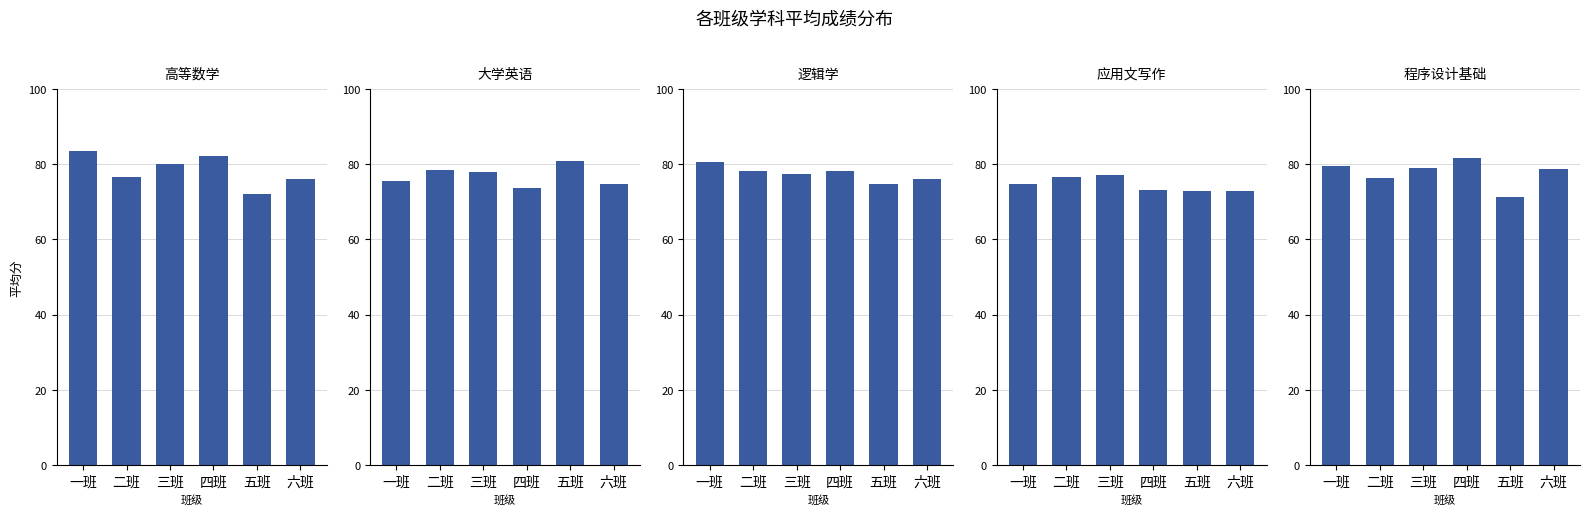

What is the value of the 程序设计基础 bar at the 2nd from the left?

76.4